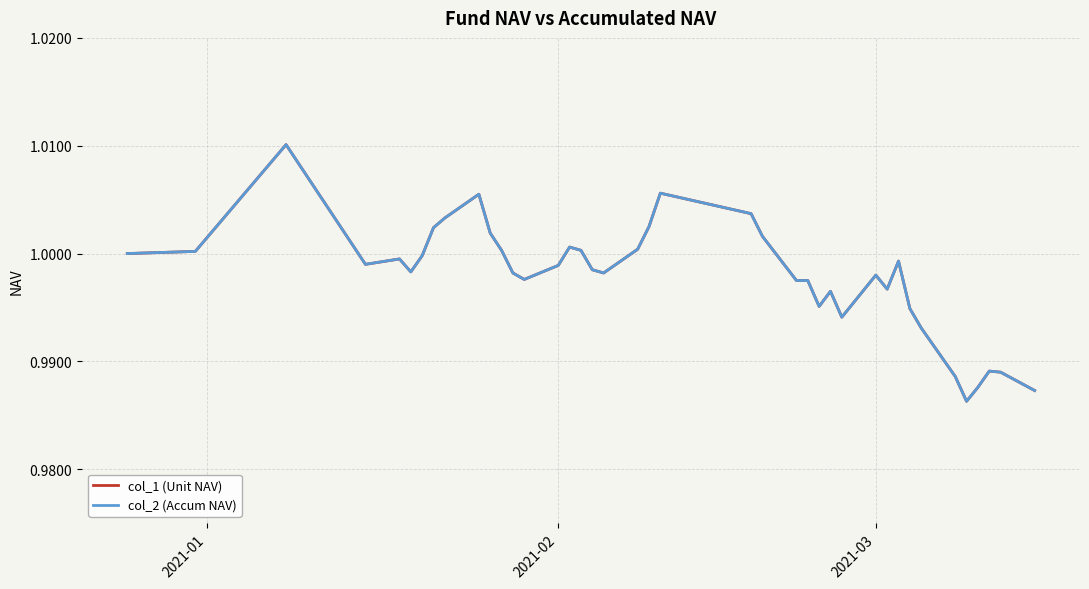

How many interior local valleys does the col_1 (Unit NAV) series have?

8